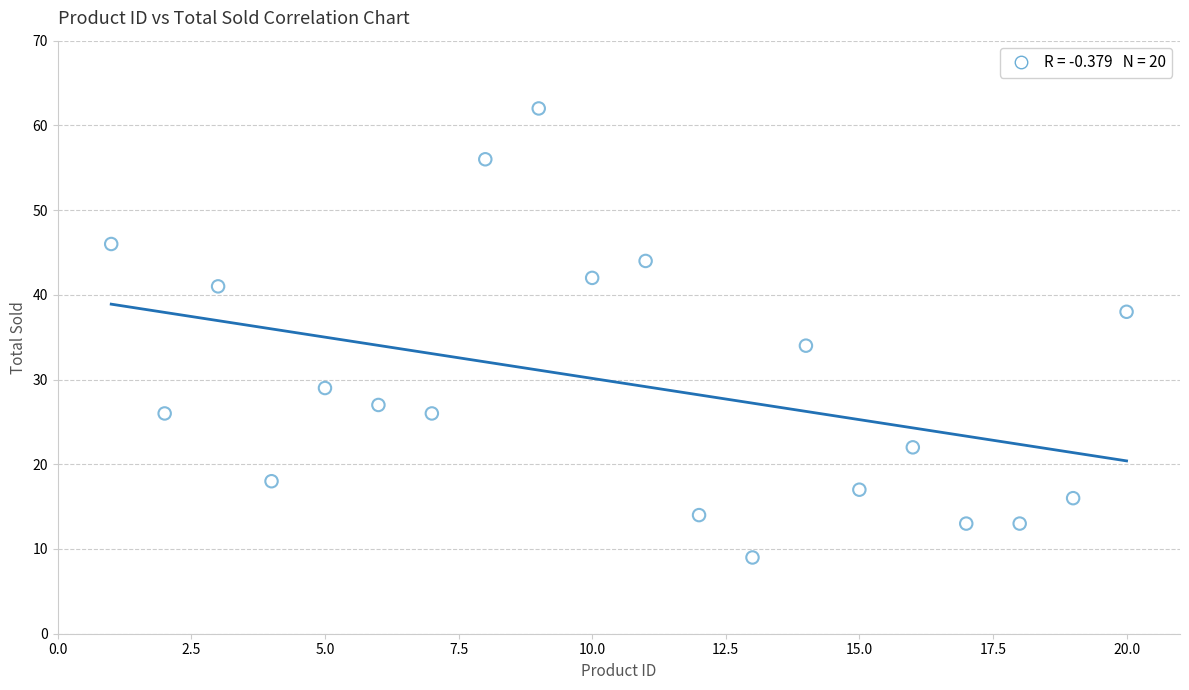

What Y value in the scatter plot is closest to 35?

34